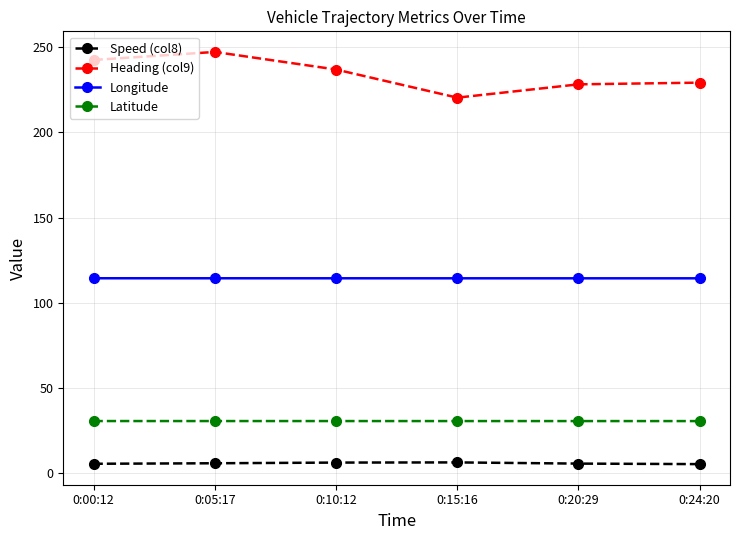

What is the sum of all Latitude values?

183.9